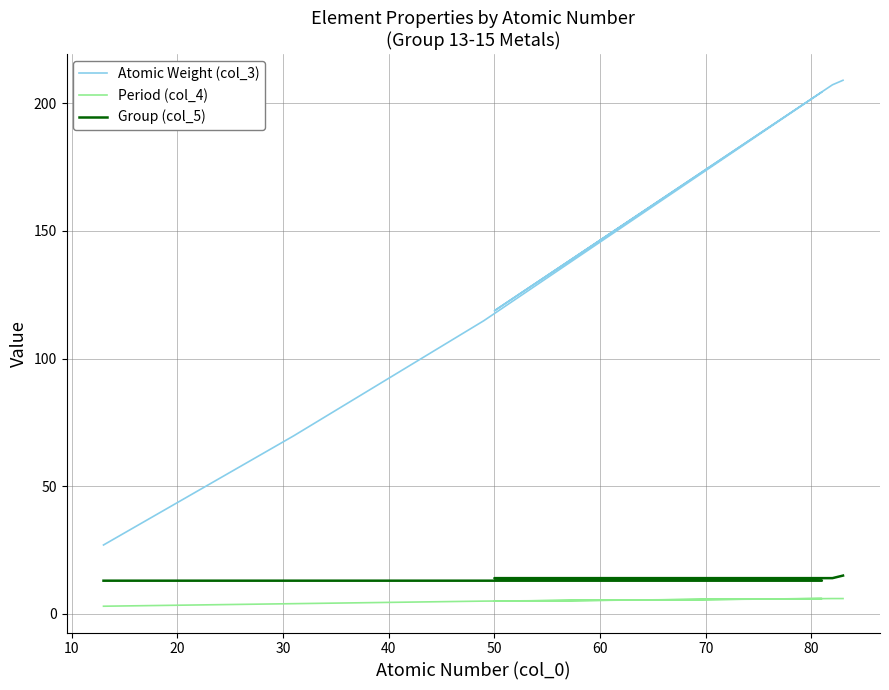

Count the Period (col_4) values in the range 4 to 6.

6